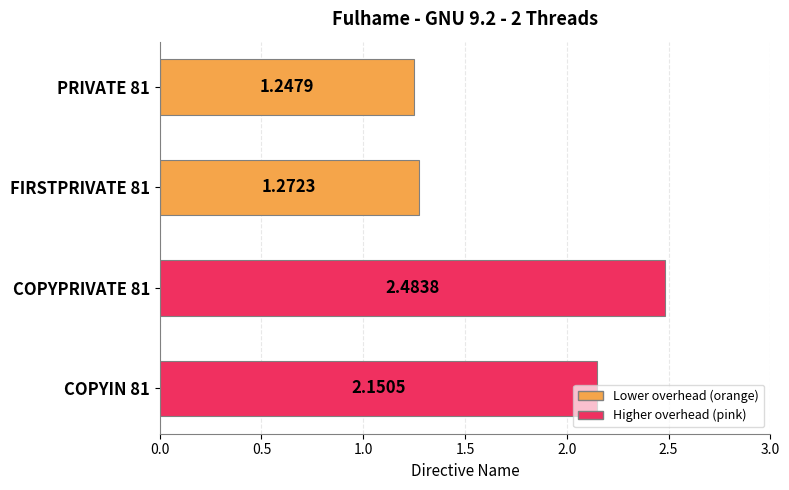

Rank the categories by value from lowest to highest.

PRIVATE 81, FIRSTPRIVATE 81, COPYIN 81, COPYPRIVATE 81